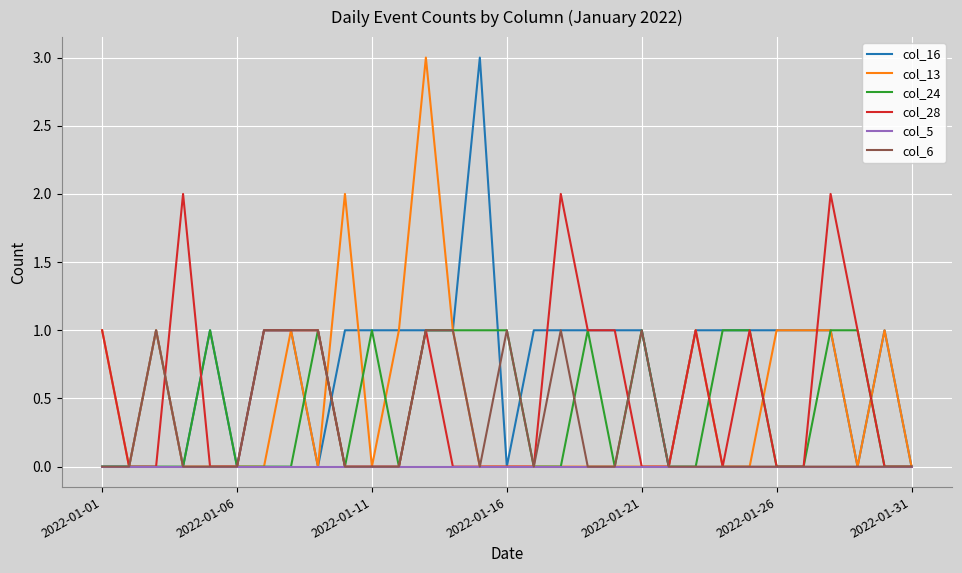

Which series has the largest total across all categories?

col_16